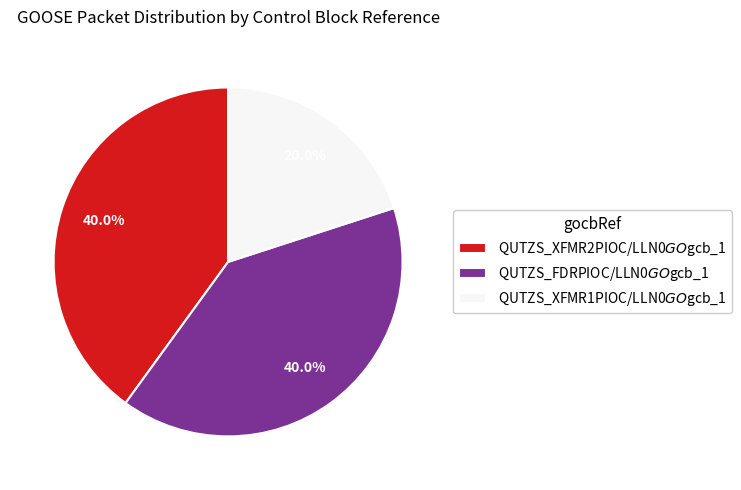

Does any single category account for the majority?

No